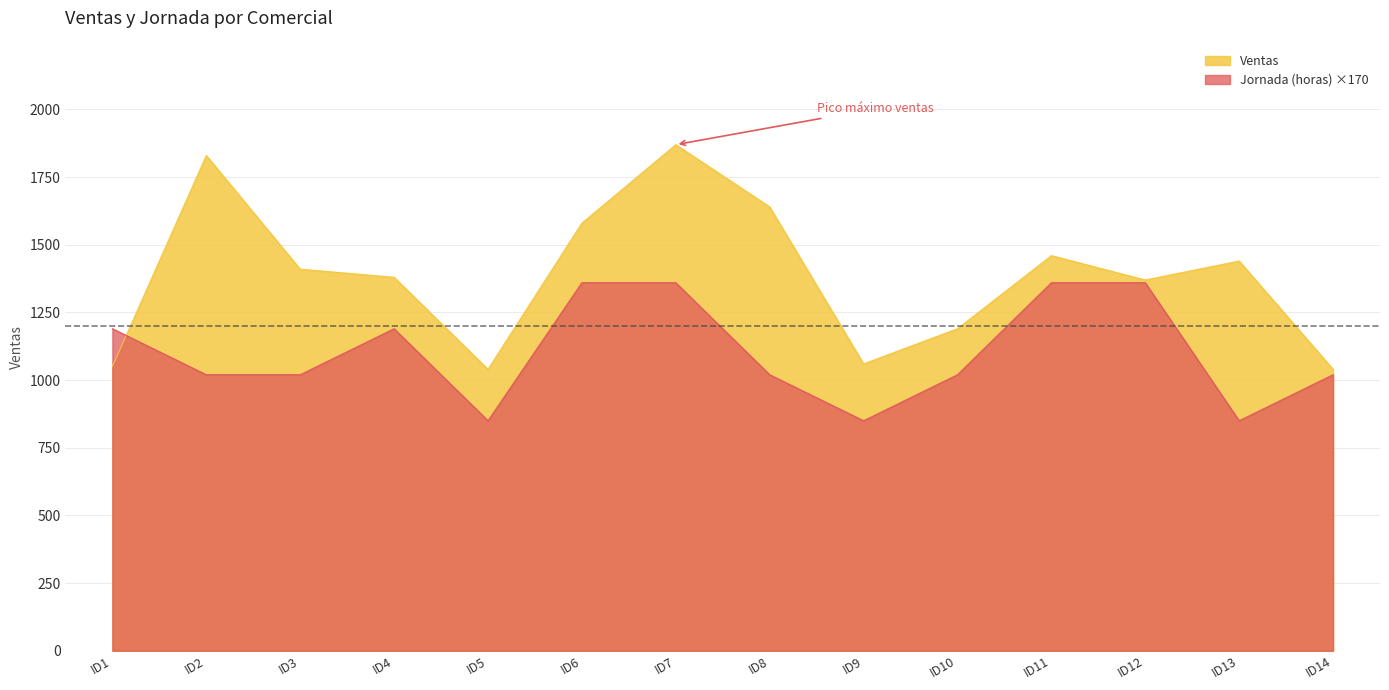

What is the value of the Ventas point at the 2nd from the left?

1830